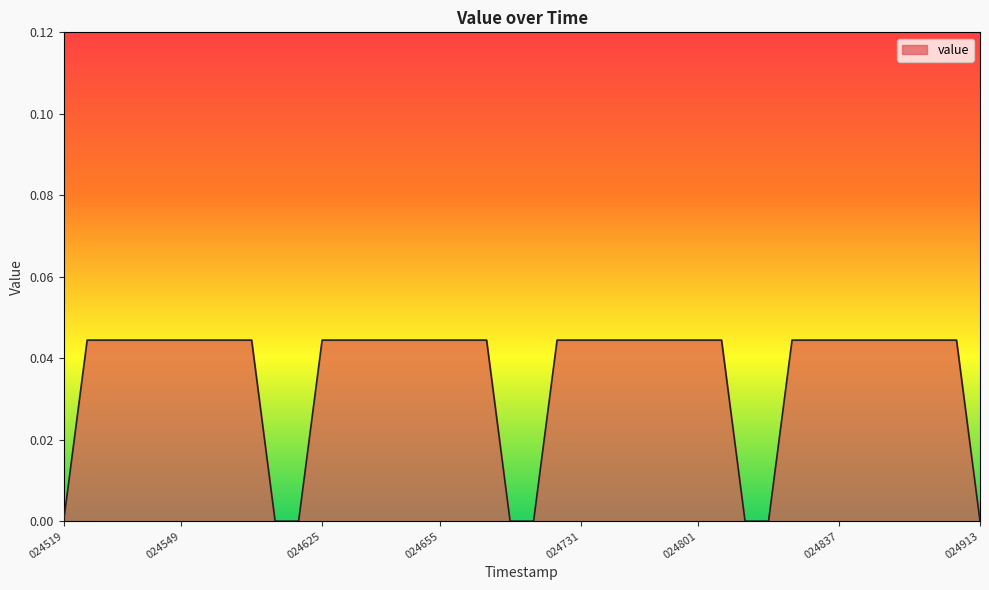

Rank the categories by value from lowest to highest.

20250619_024519, 20250619_024613, 20250619_024619, 20250619_024713, 20250619_024719, 20250619_024813, 20250619_024819, 20250619_024913, 20250619_024525, 20250619_024531, 20250619_024537, 20250619_024543, 20250619_024549, 20250619_024555, 20250619_024601, 20250619_024607, 20250619_024625, 20250619_024631, 20250619_024637, 20250619_024643, 20250619_024649, 20250619_024655, 20250619_024701, 20250619_024707, 20250619_024725, 20250619_024731, 20250619_024737, 20250619_024743, 20250619_024749, 20250619_024755, 20250619_024801, 20250619_024807, 20250619_024825, 20250619_024831, 20250619_024837, 20250619_024843, 20250619_024849, 20250619_024855, 20250619_024901, 20250619_024907